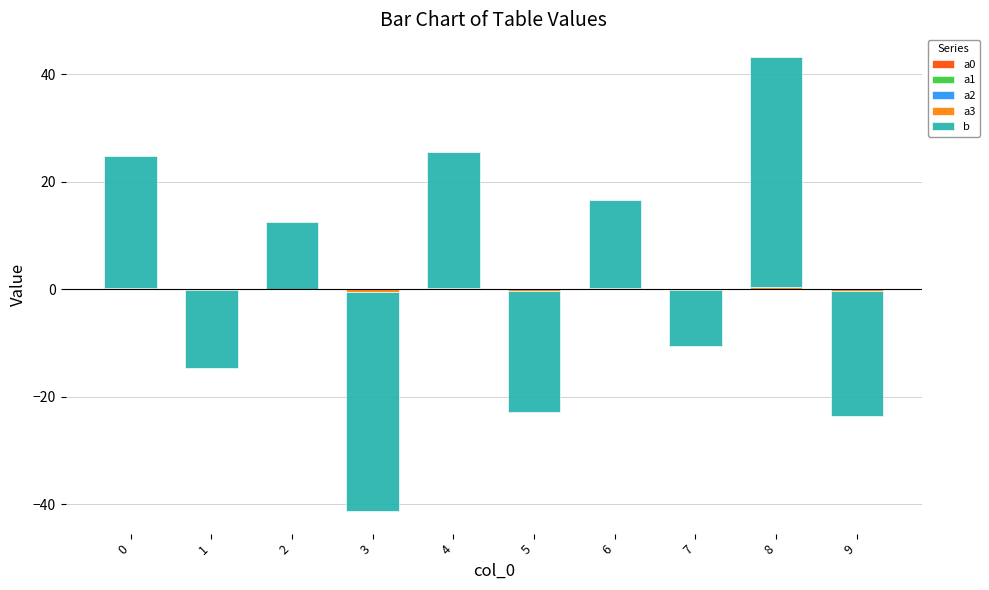

At which category is the sum across all series the highest?

8